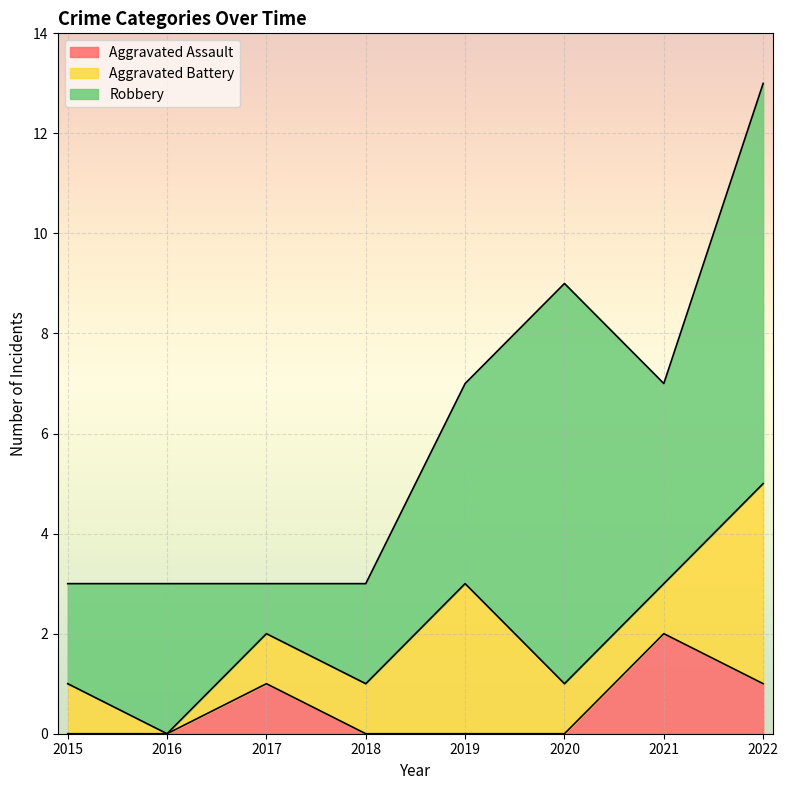

True or false: Aggravated Battery and Aggravated Assault cross at least once.

True